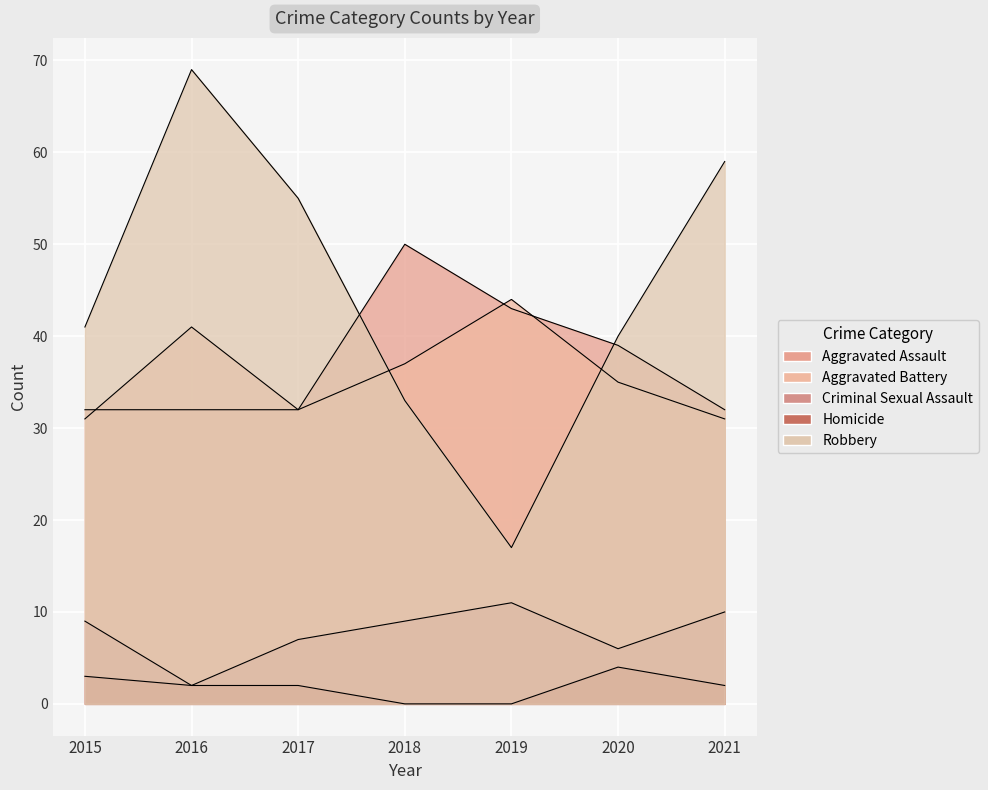

At how many categories does at least one series exceed 59?

1